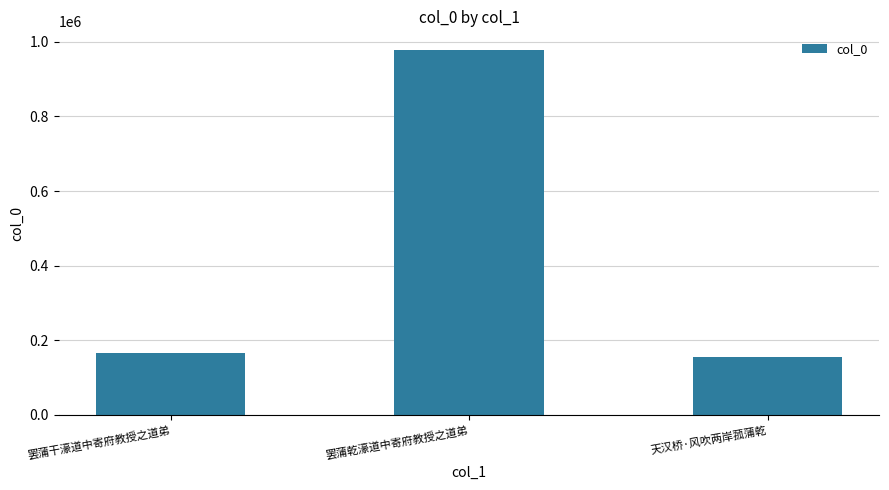

What is the change in value from 罢蒲乾濠道中寄府教授之道弟 to 天汉桥·风吹两岸菰蒲乾?

-824777